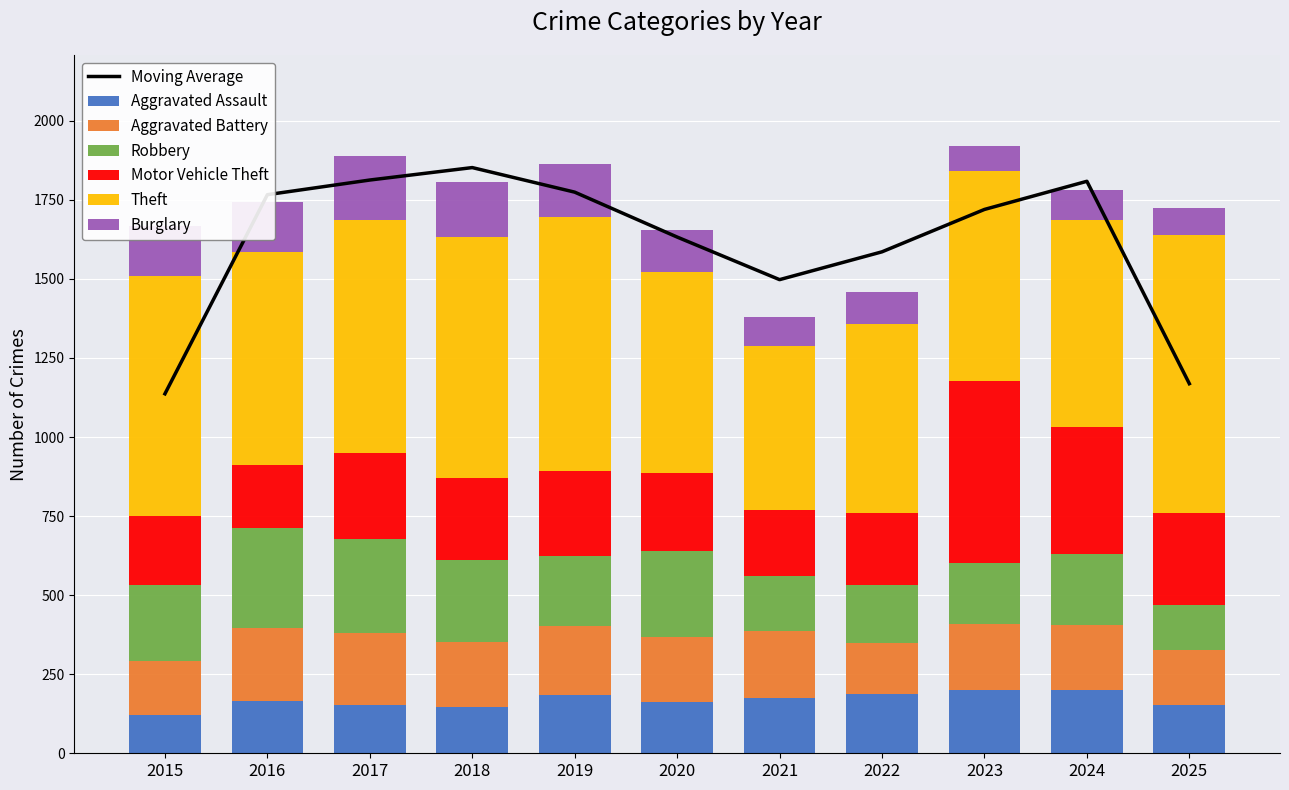

Is it true that Aggravated Assault equals 164 at 2016?

True